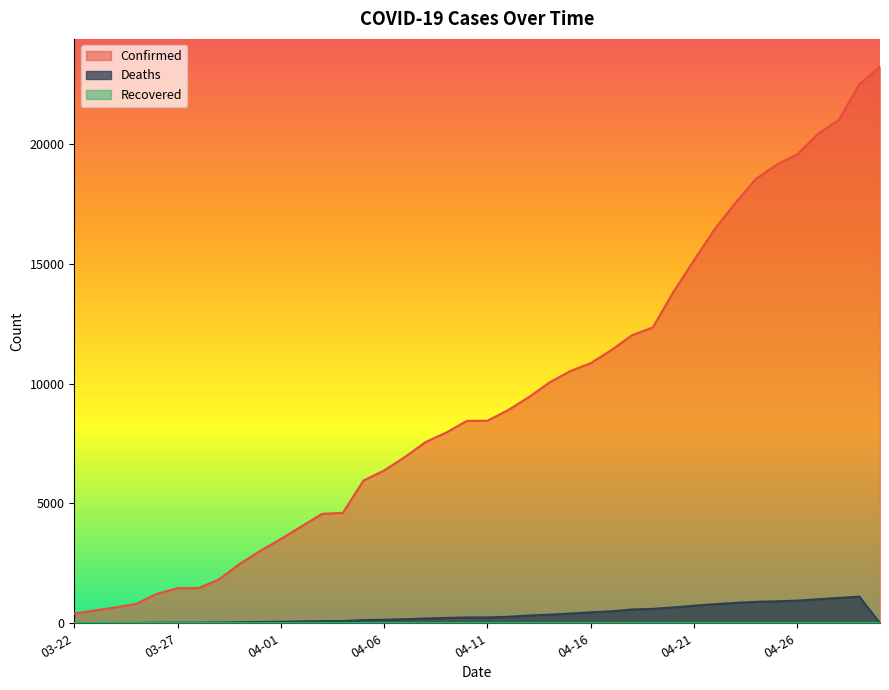

True or false: Confirmed has more than 2 points higher than both neighbors.

False